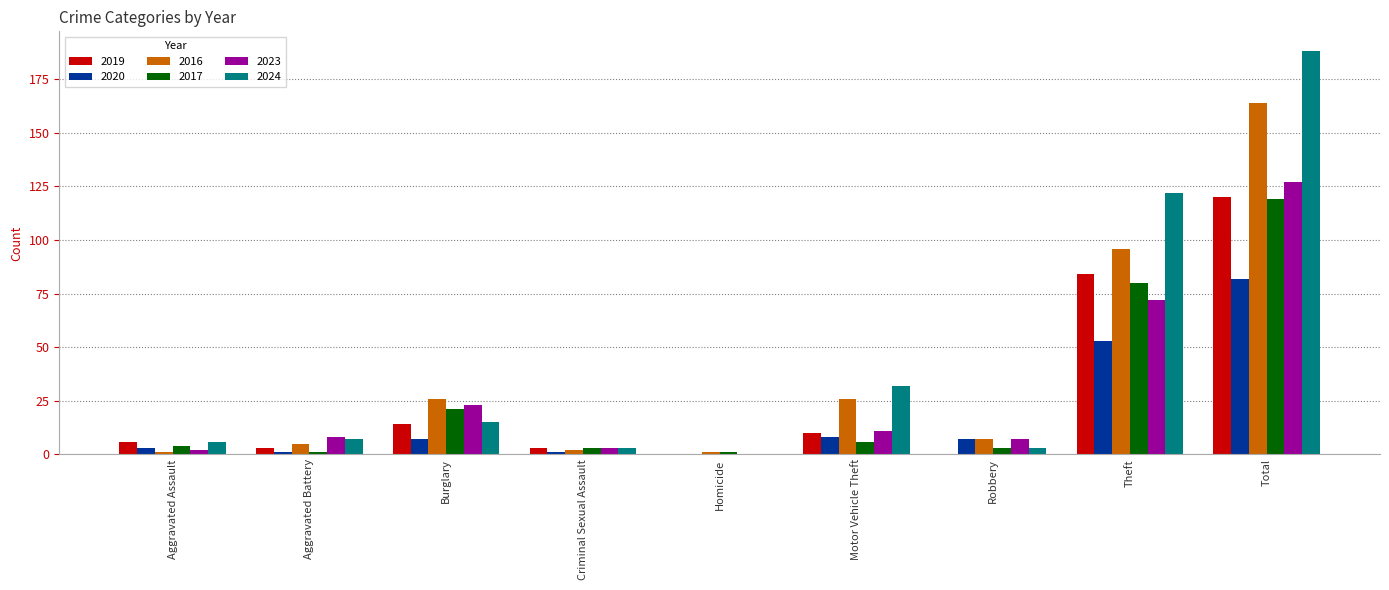

How many categories are shown in the chart?

9